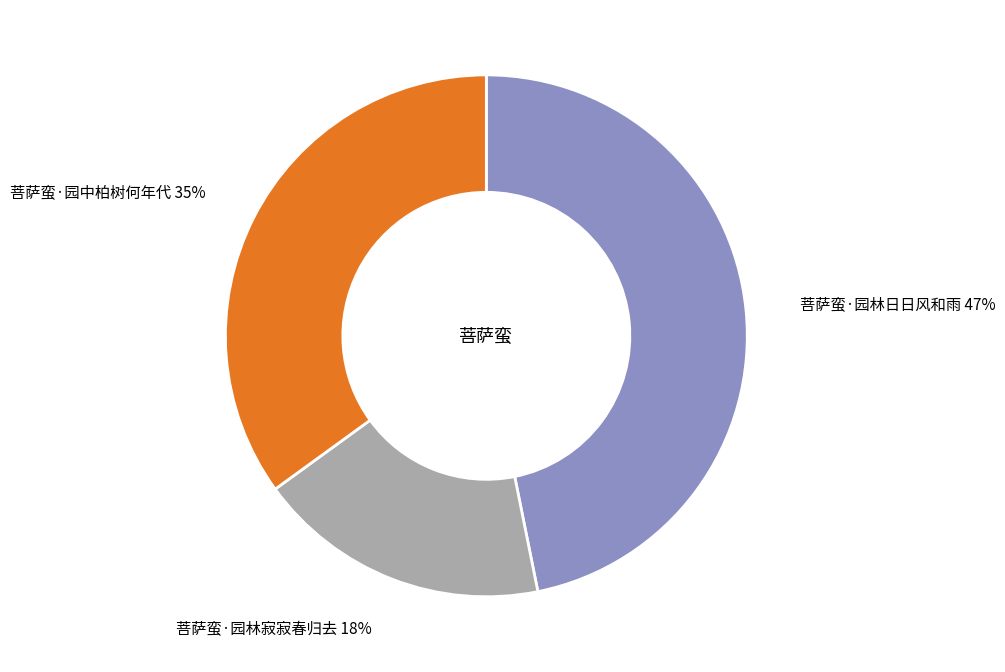

To the nearest percent, what is the difference between the largest and smallest slice percentages?

29%